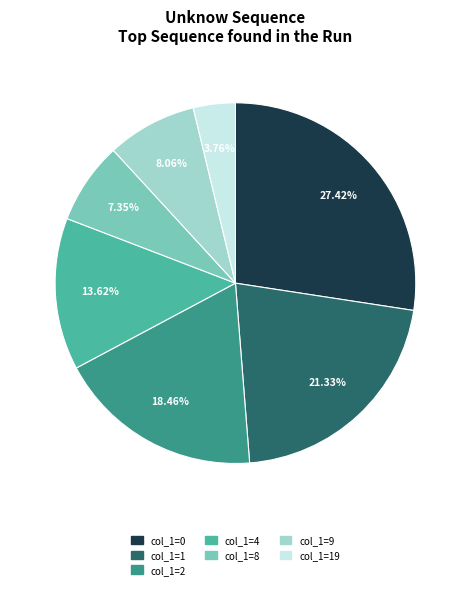

Does col_1=4 represent more than half of the total?

No